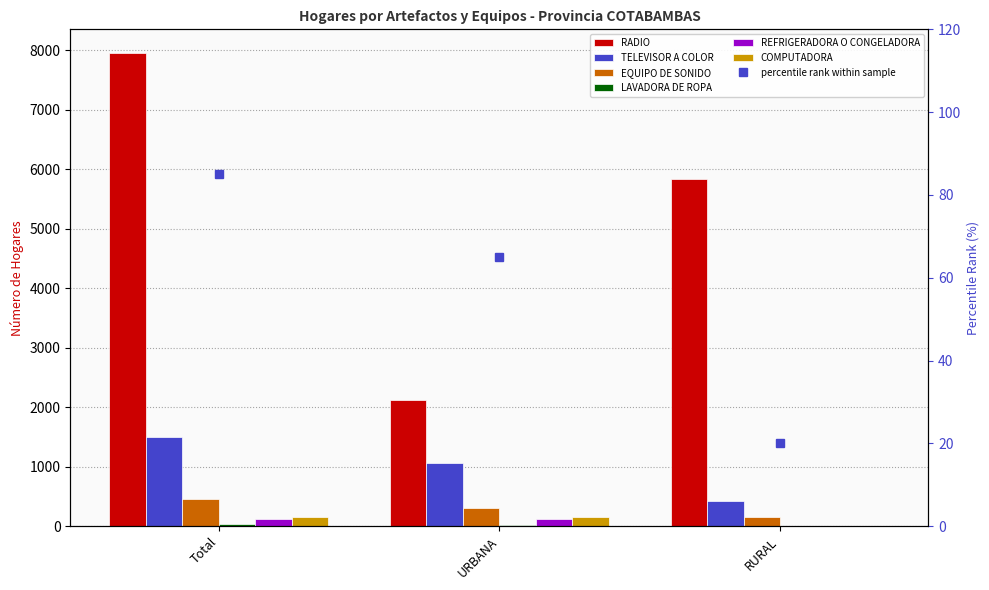

What is the label of the 2nd bar from the right?

URBANA